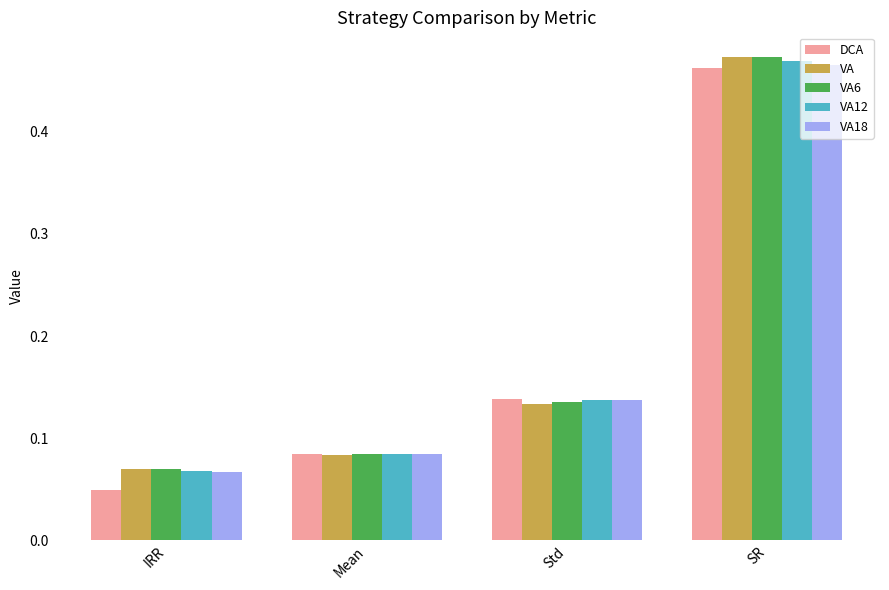

At which category is the sum across all series the highest?

SR